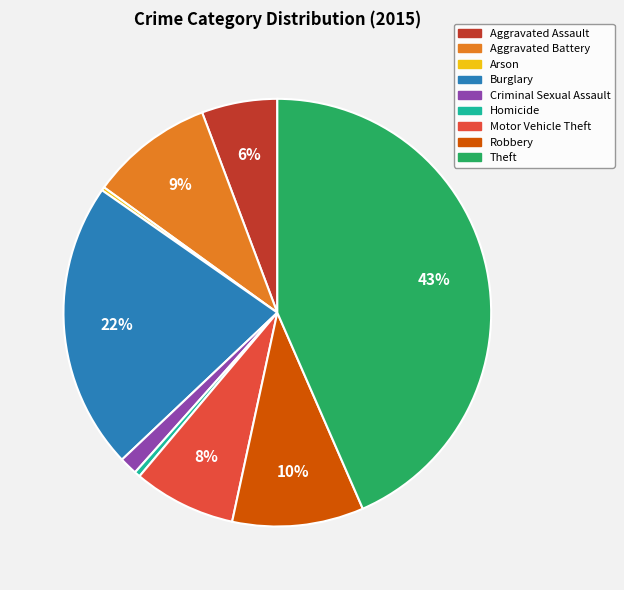

True or false: Motor Vehicle Theft accounts for 14% of the total.

False